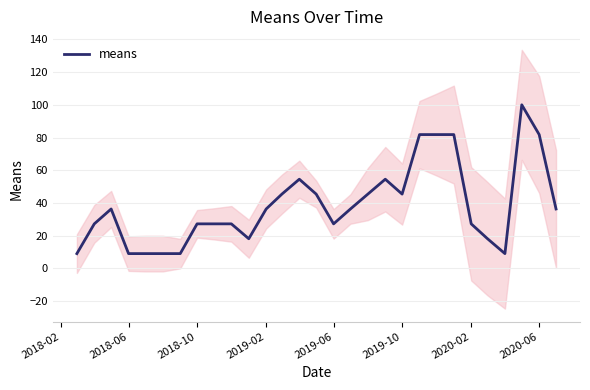

What is the lowest value of the means series?

9.1